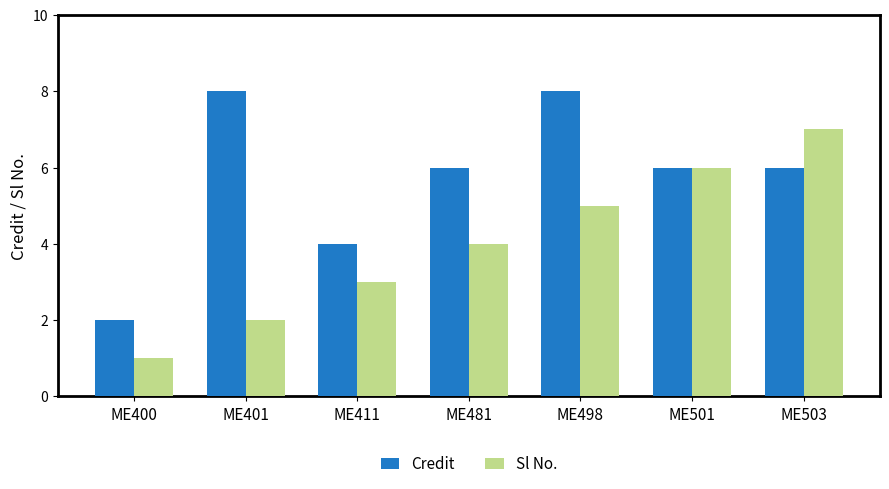

Reading right to left, what are all the values shown in this chart?

Credit: ME503=6	ME501=6	ME498=8	ME481=6	ME411=4	ME401=8	ME400=2
Sl No.: ME503=7	ME501=6	ME498=5	ME481=4	ME411=3	ME401=2	ME400=1